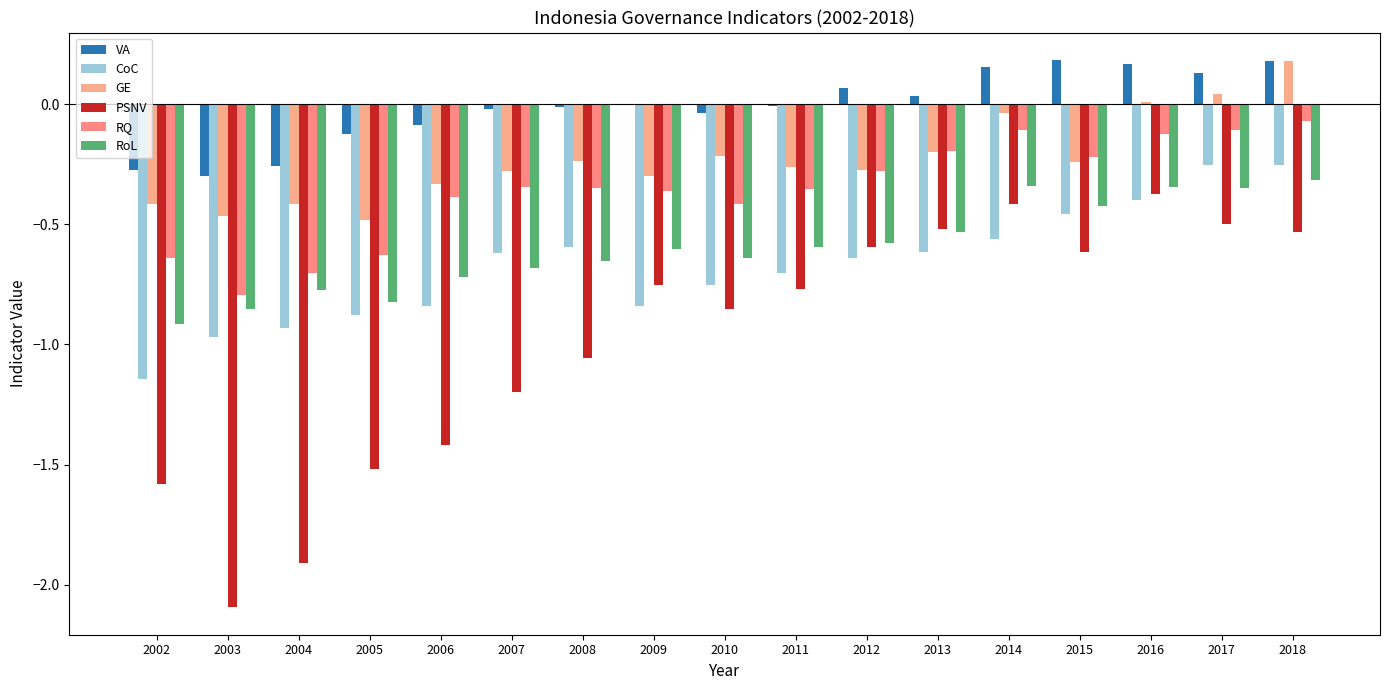

What is the difference between the maximum and minimum values in the CoC series?

0.9